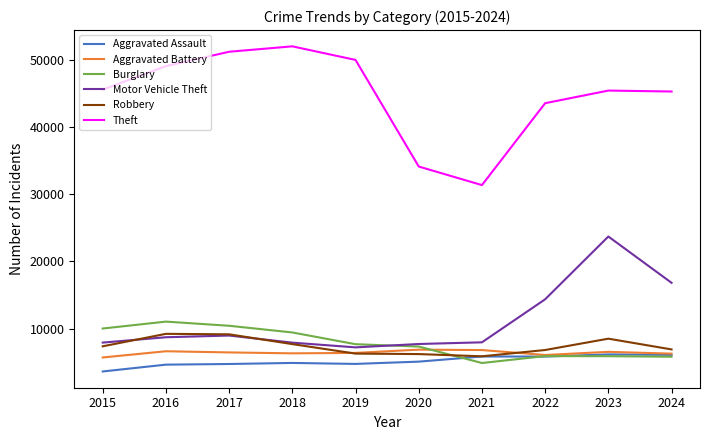

Where does the Aggravated Battery series first go above 6454?

2016